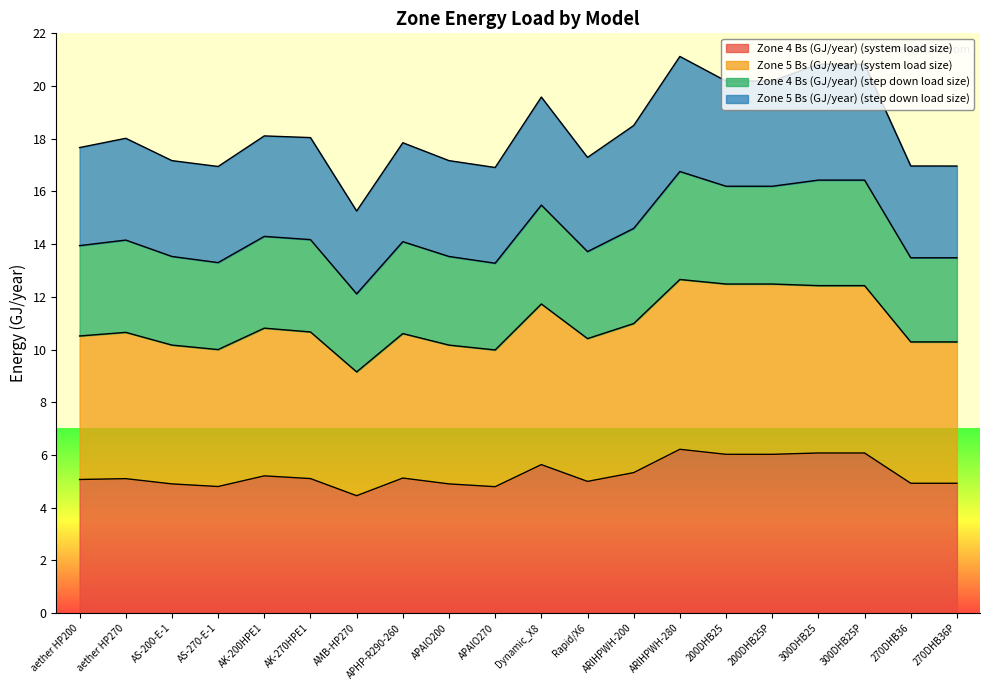

Count the number of categories in the chart.

20